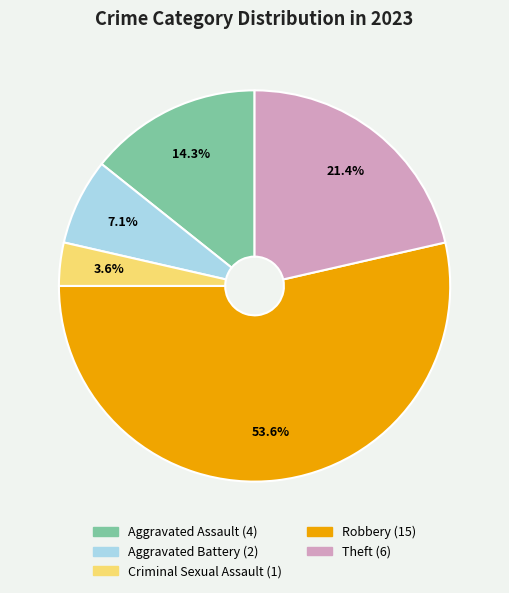

Which has a higher value, Criminal Sexual Assault or Aggravated Battery?

Aggravated Battery